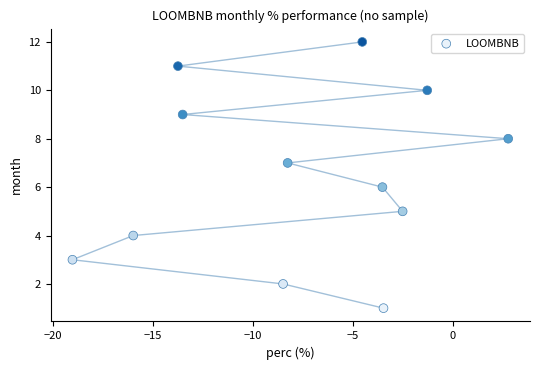

What is the range of Y values (max minus min)?

11